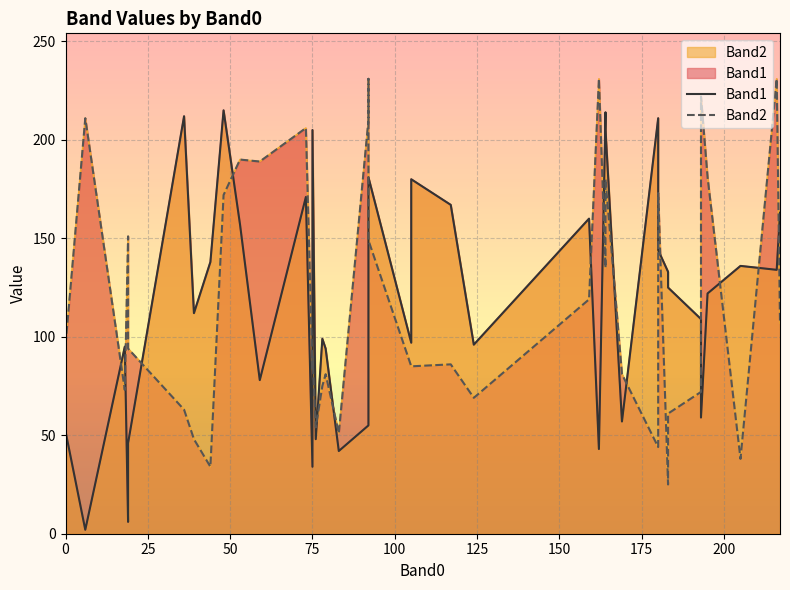

True or false: Band1 and Band2 cross at least once.

True